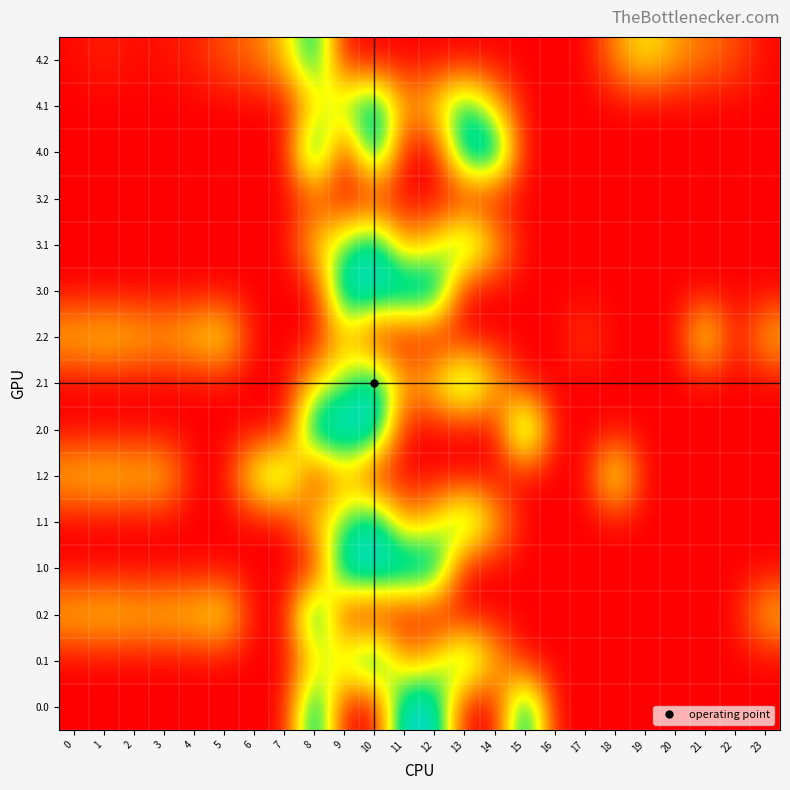

Rank the series at 6 from highest to lowest value.

1.2, 4.2, 0.0, 0.1, 0.2, 1.0, 1.1, 2.0, 2.1, 2.2, 3.0, 3.1, 3.2, 4.0, 4.1